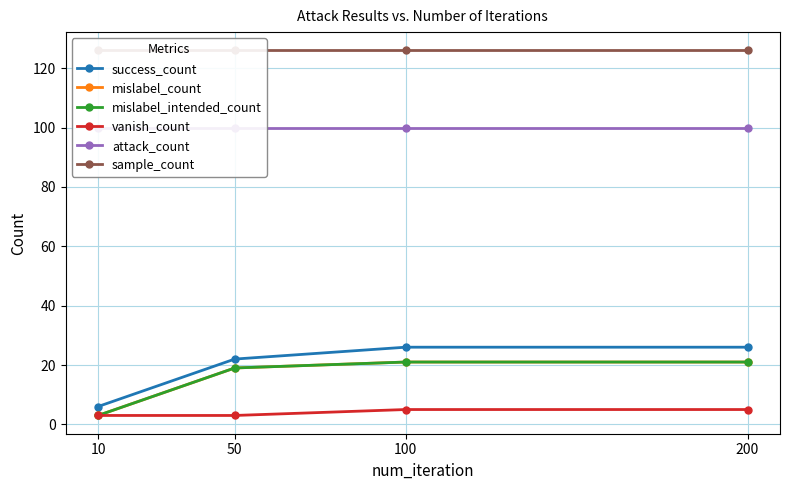

True or false: vanish_count and mislabel_intended_count cross at least once.

False